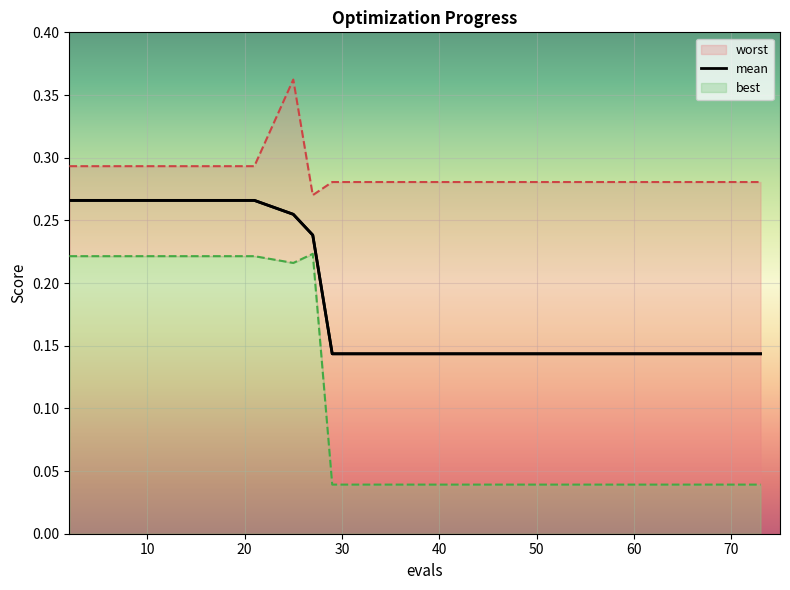

Does the chart display data point markers on the line(s)?

No